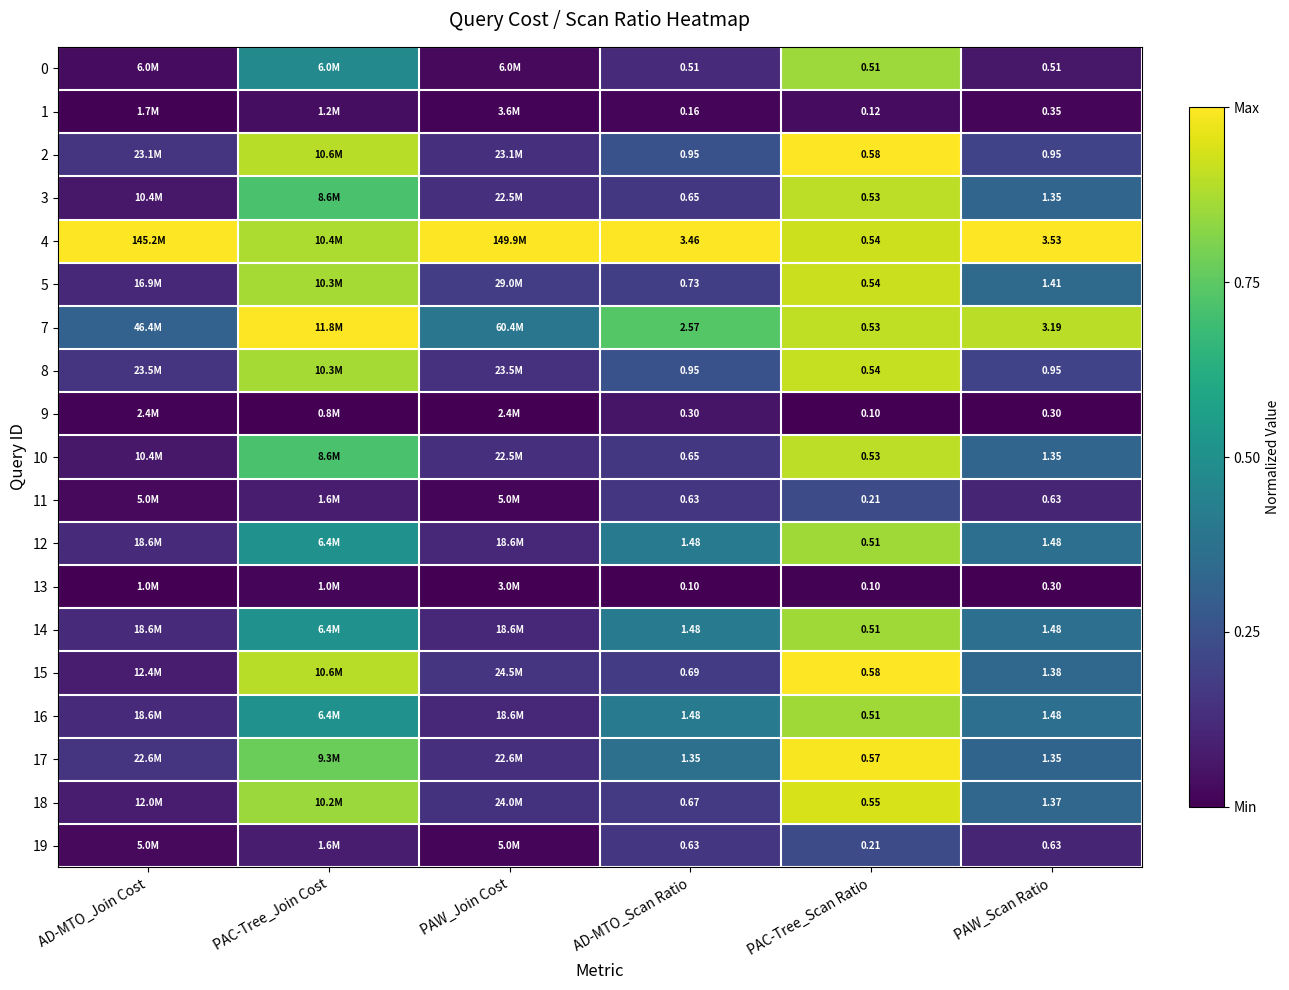

The value of 15 at PAC-Tree_Scan Ratio is 1.4. True or false?

False